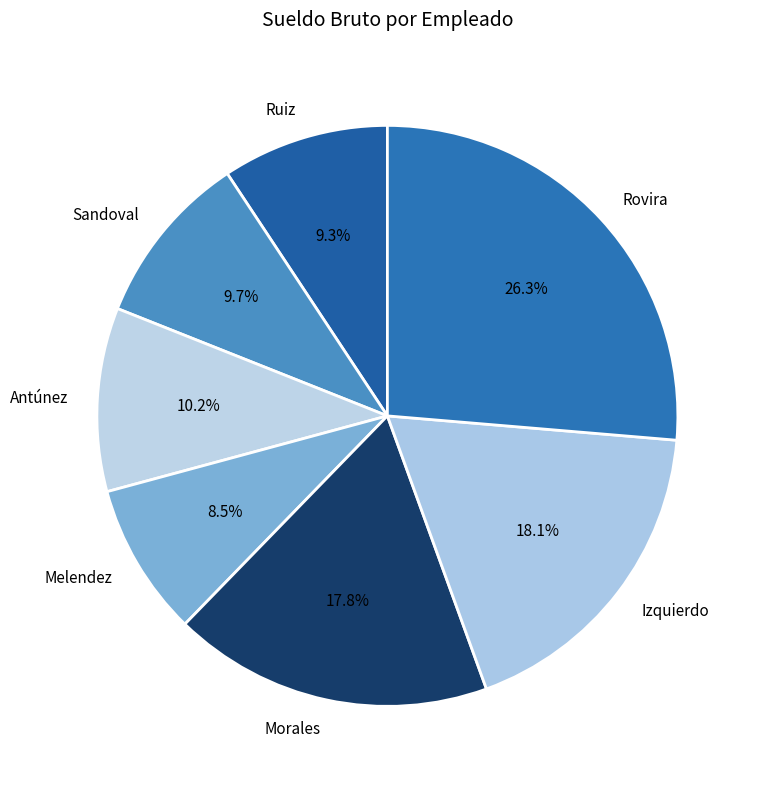

What is the total percentage of Antúnez and Morales?

28.0%